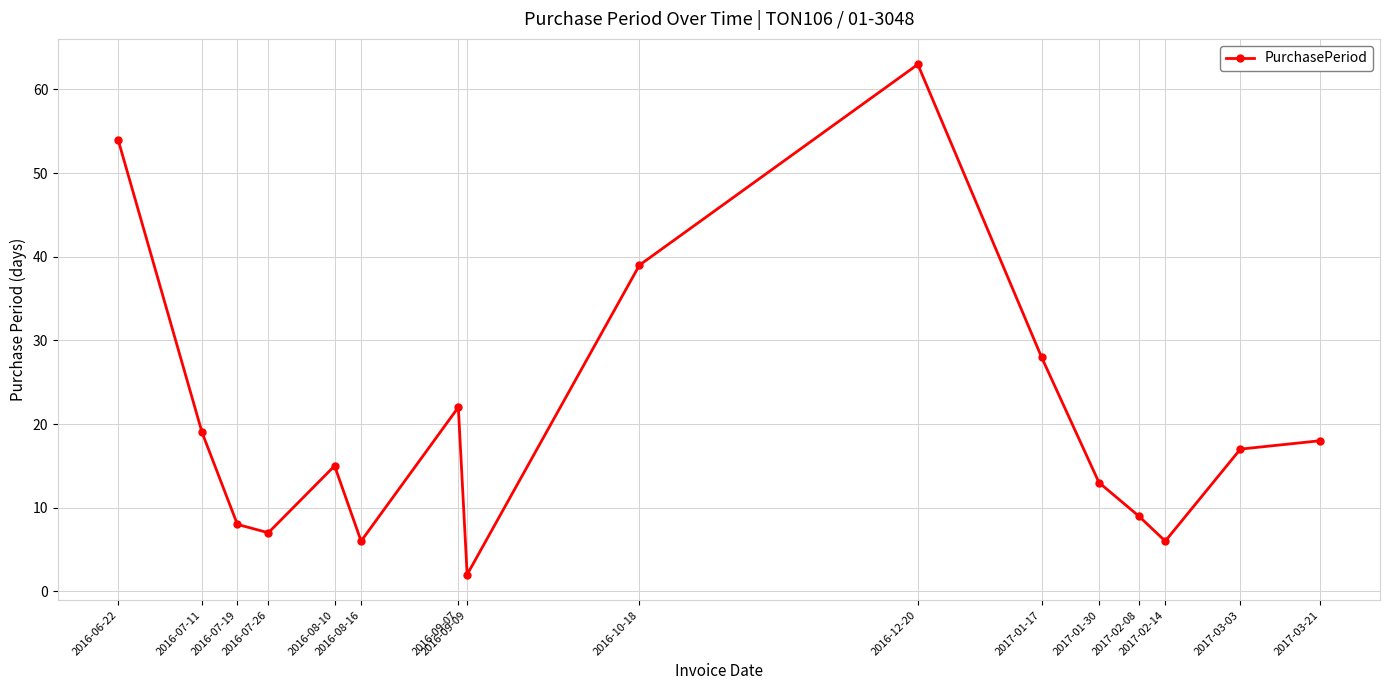

What is the value of the 12th point from the left?

13